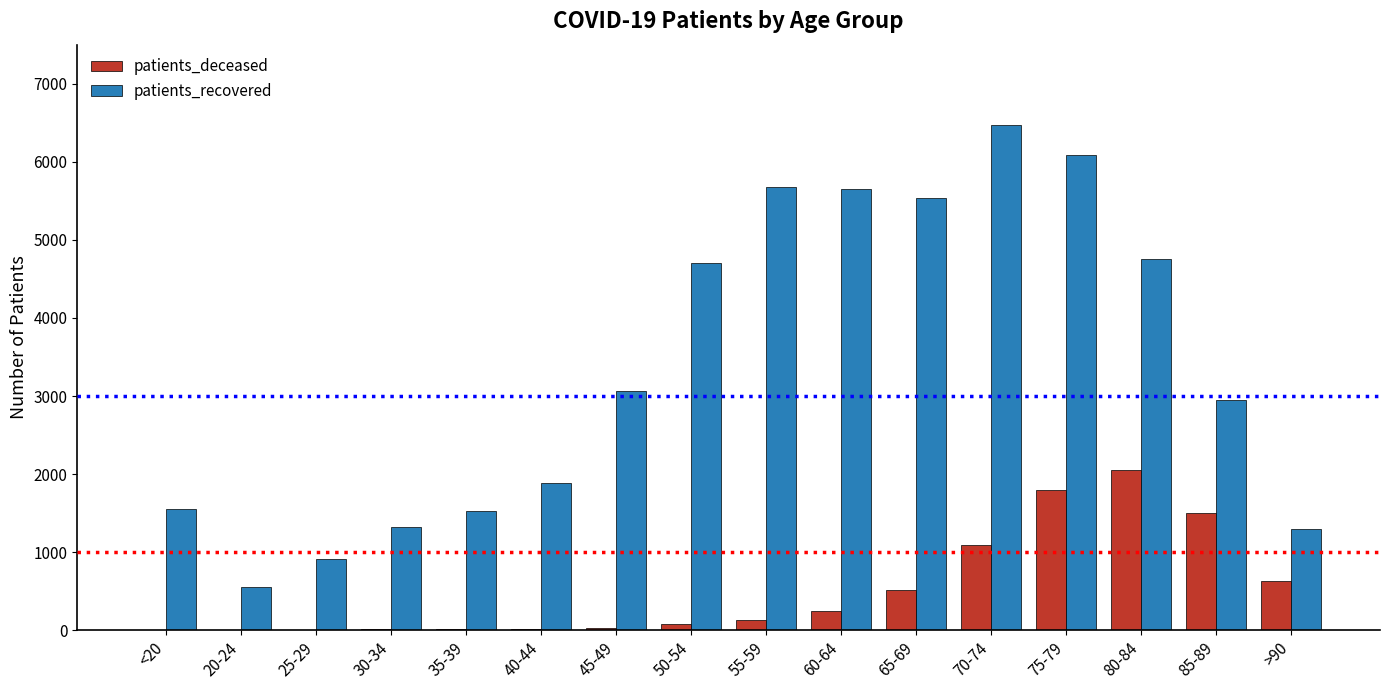

How many groups of bars are there?

16